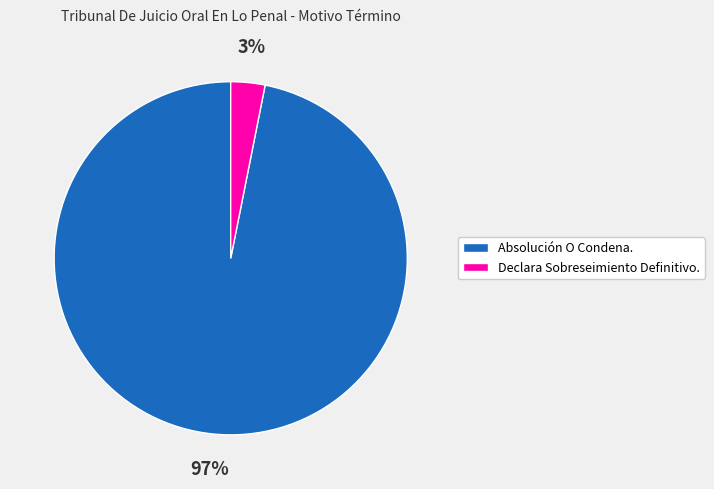

The Absolución O Condena. slice represents 97% of the pie. True or false?

True